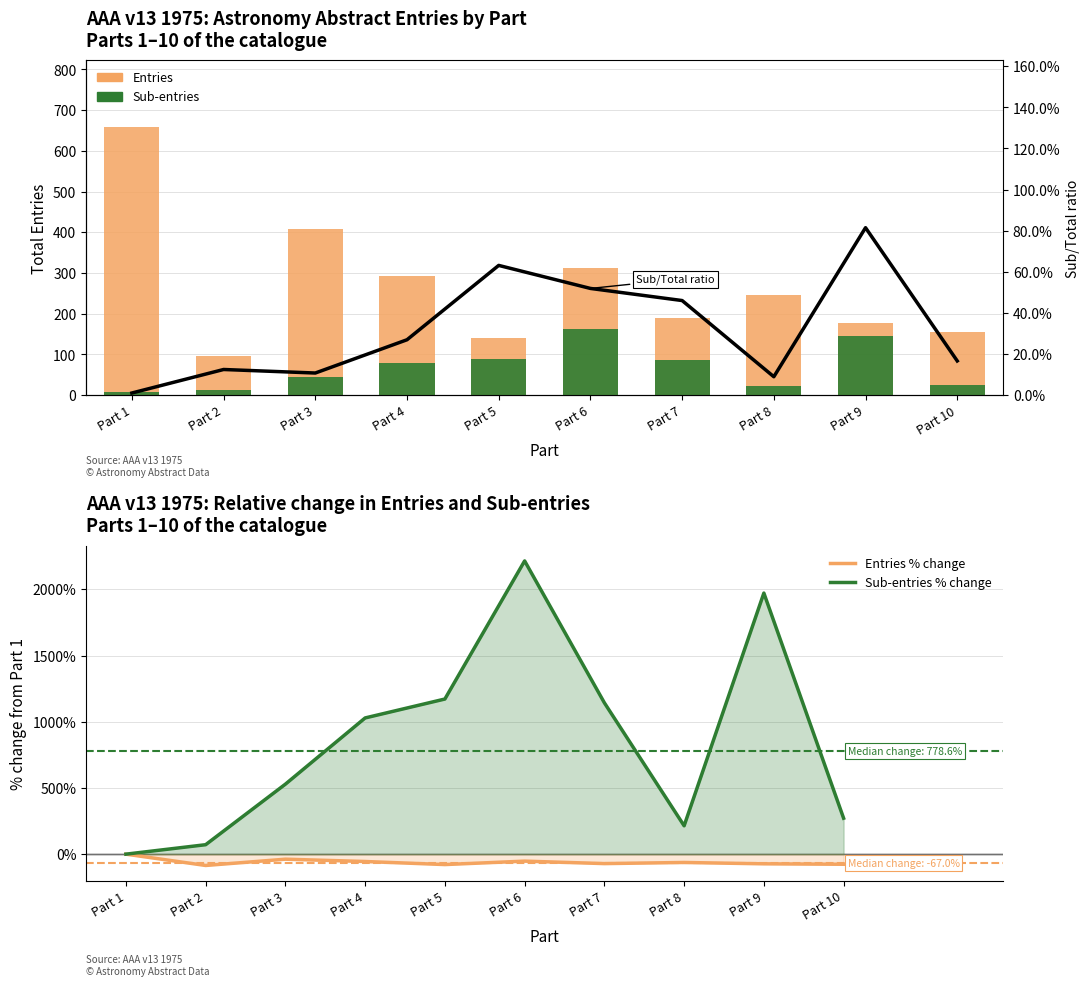

List the labels in order of Sub/Total ratio value, smallest first.

Part 1, Part 8, Part 3, Part 2, Part 10, Part 4, Part 7, Part 6, Part 5, Part 9